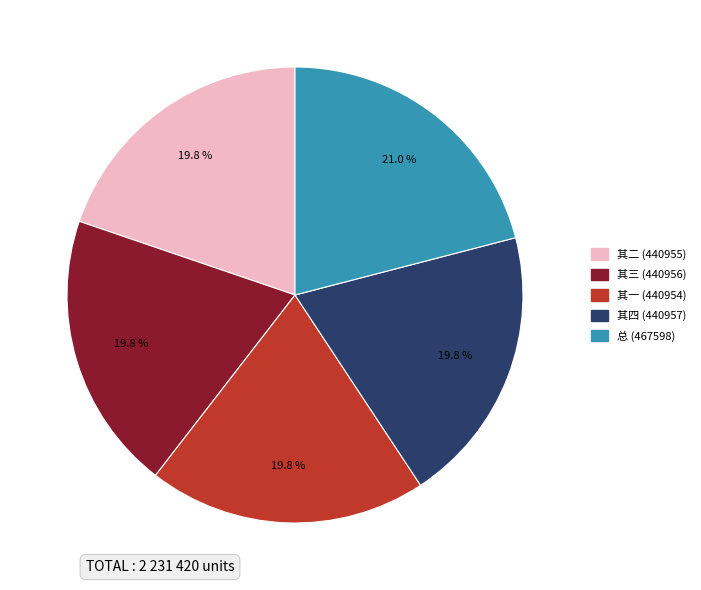

Is there any slice that represents more than half of the pie?

No